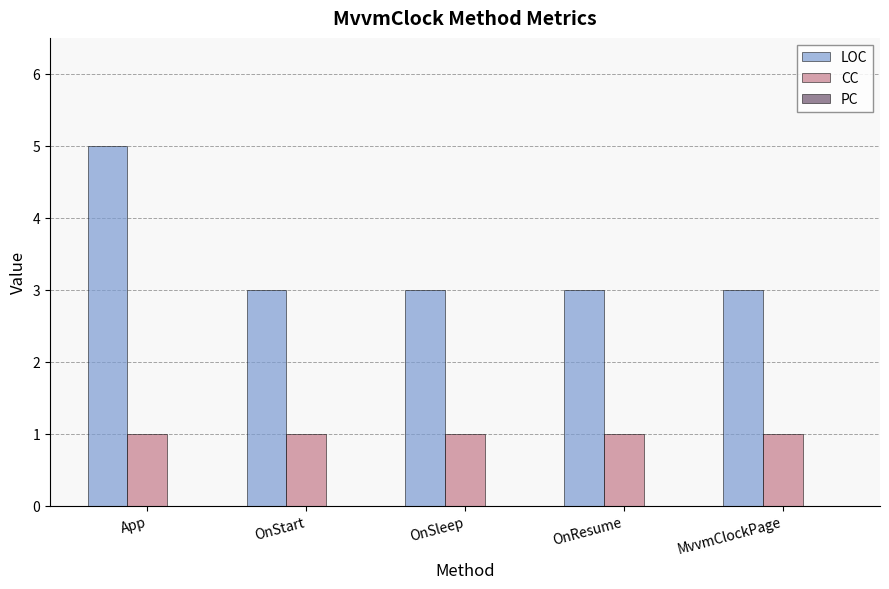

Which category has the highest value in the LOC series?

App